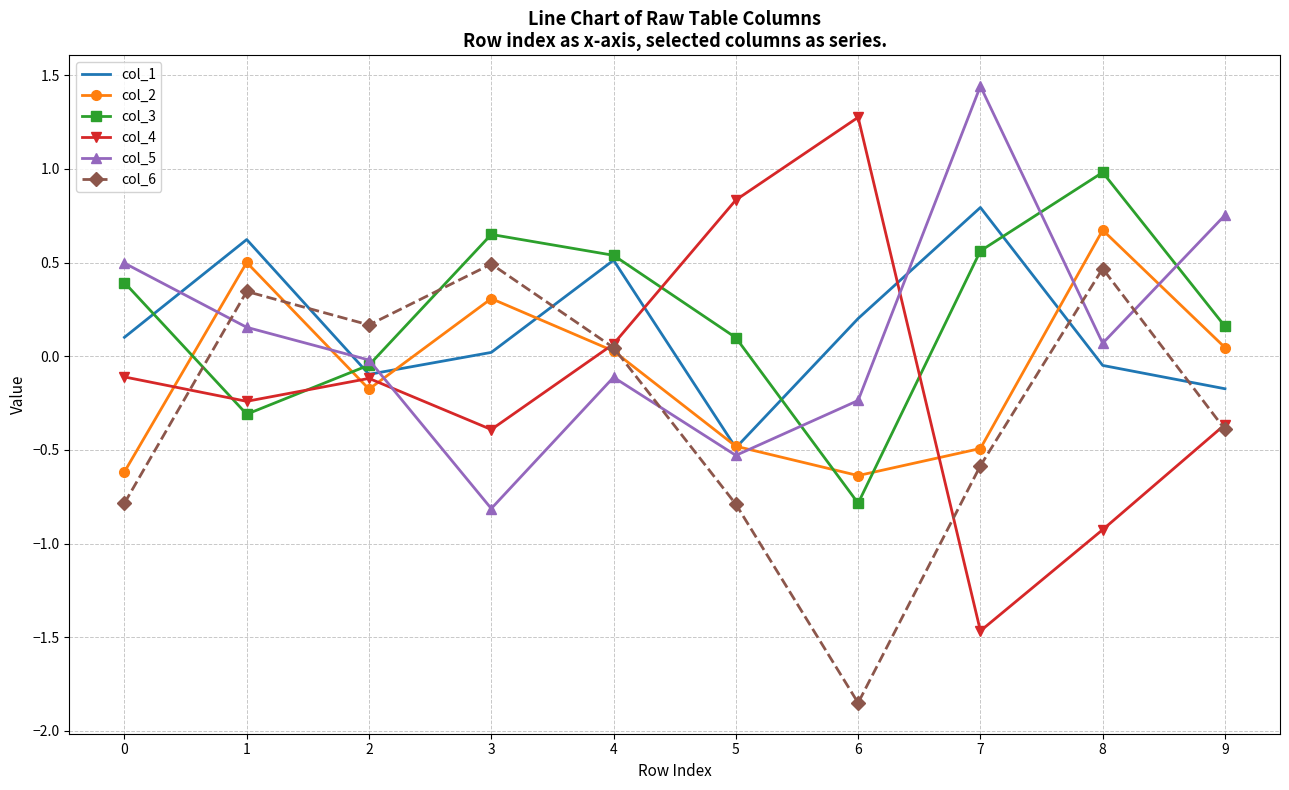

Which series has the largest range (max minus min)?

col_4